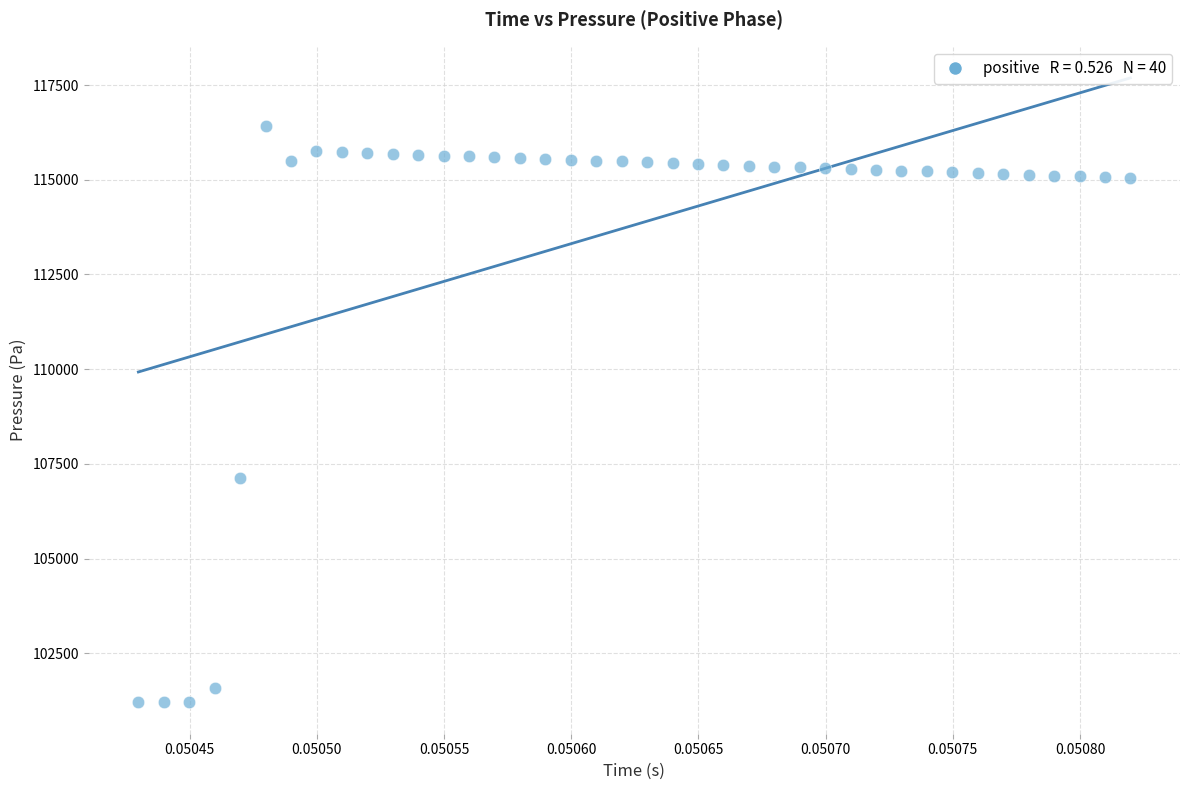

What Y value in the scatter plot is closest to 108803?

107128.0